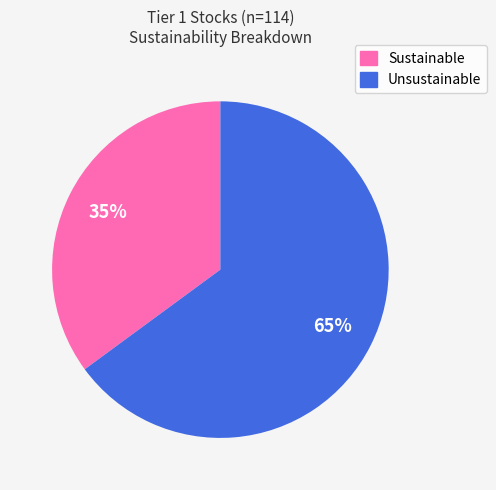

How many slices are in this pie chart?

2